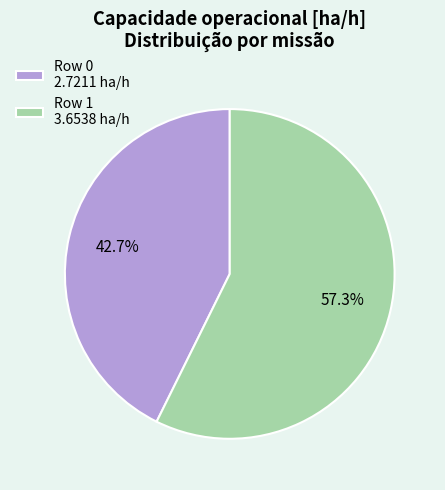

What is the smallest slice in the pie chart?

Row 0